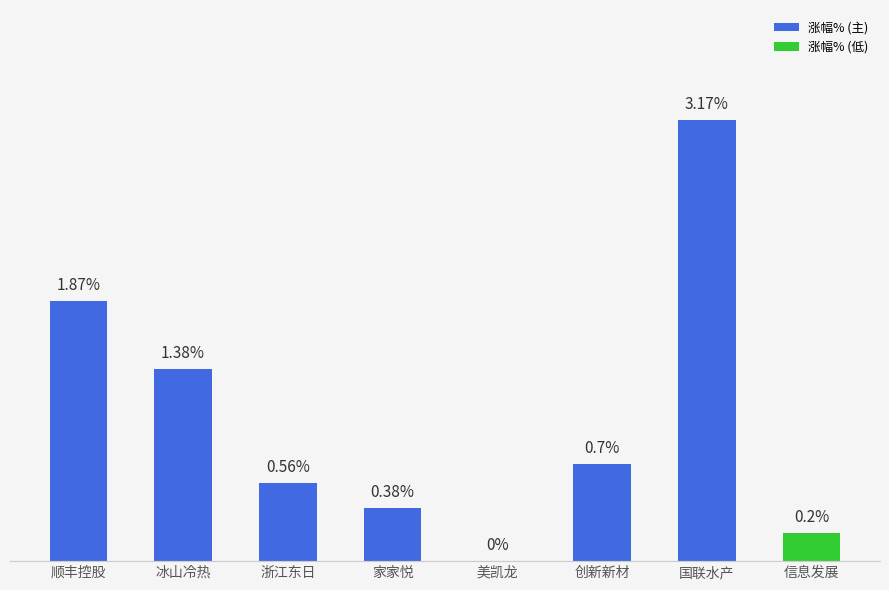

Which has a higher value, 浙江东日 or 创新新材?

创新新材